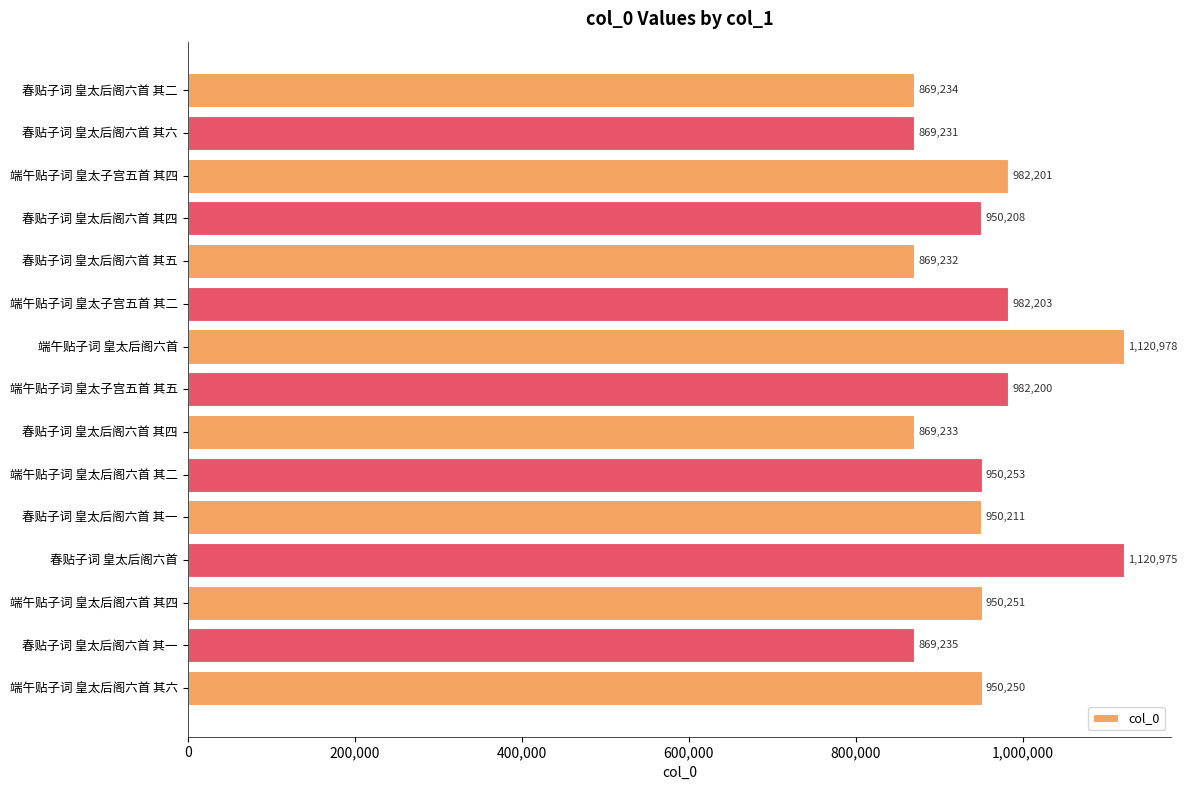

How many values are below 950250?

7